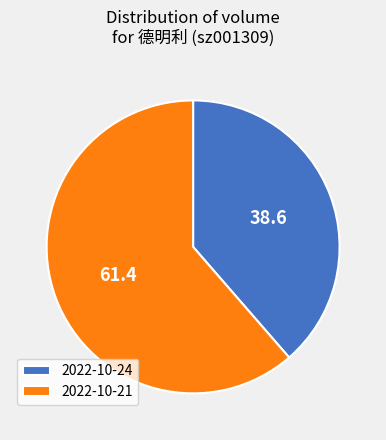

True or false: 2022-10-24 accounts for 39% of the total.

True